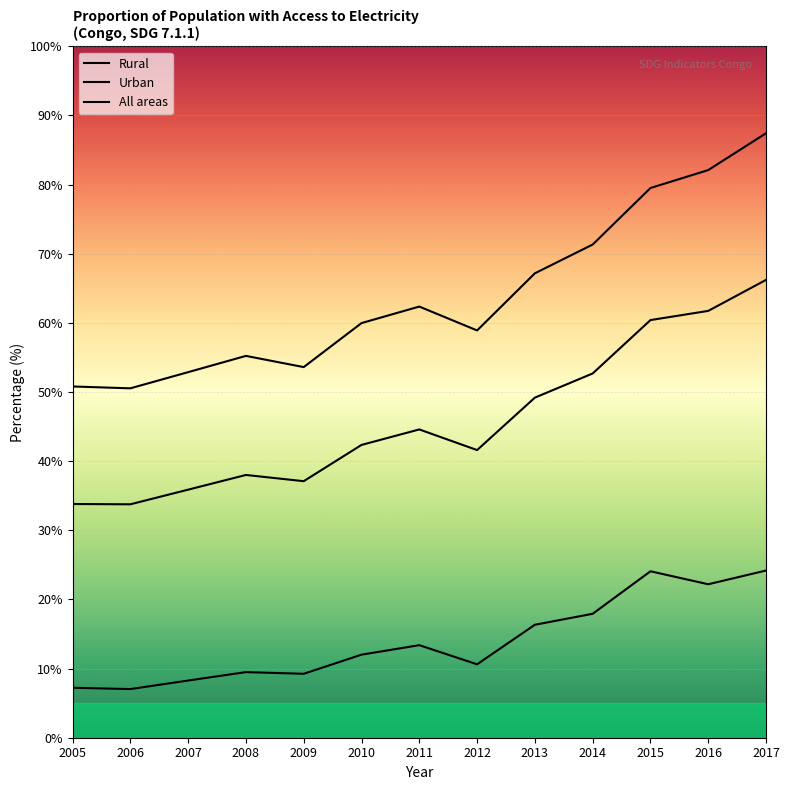

What are all the series names shown in the legend?

Rural, Urban, All areas